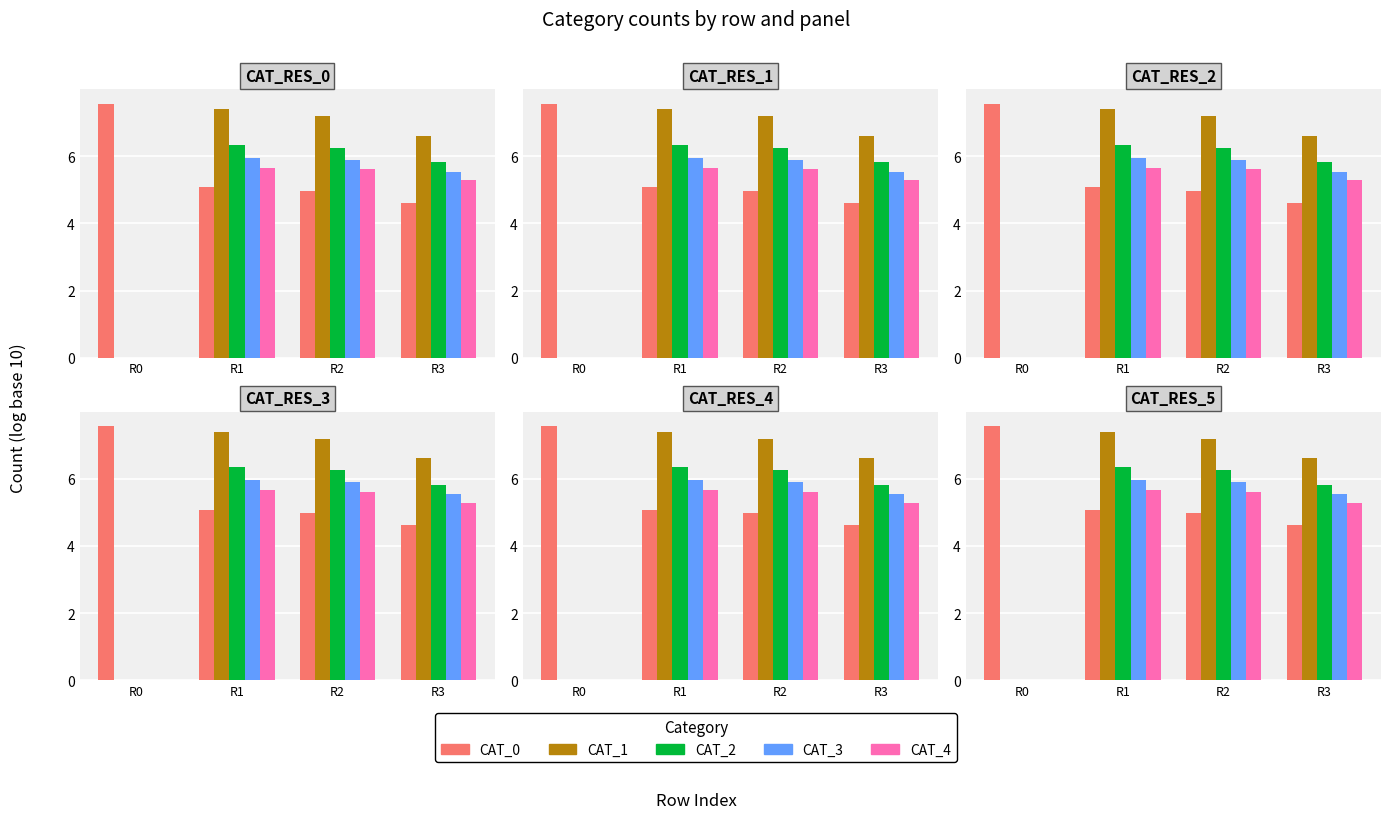

What is the difference between the maximum and second lowest values in the CAT_3 series?

0.4